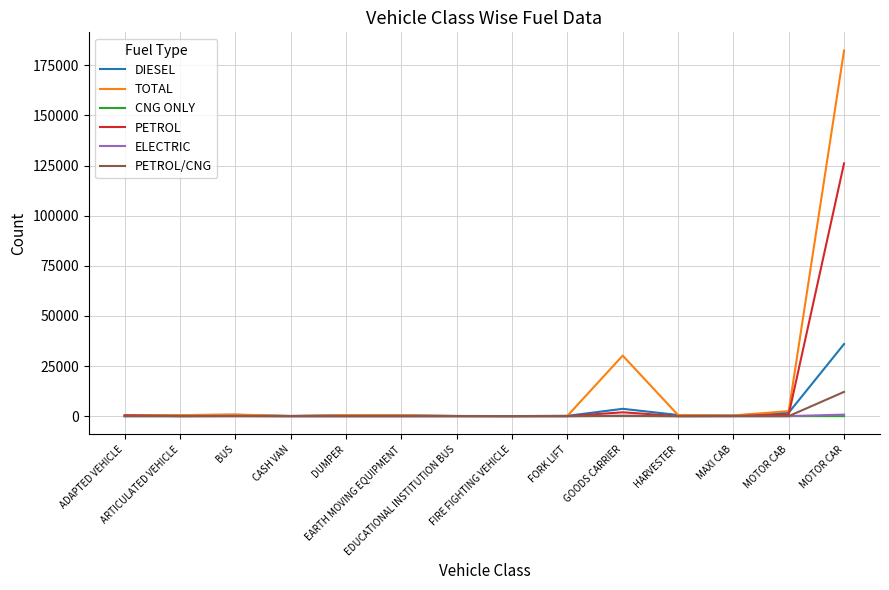

Which series has the widest spread of values?

TOTAL